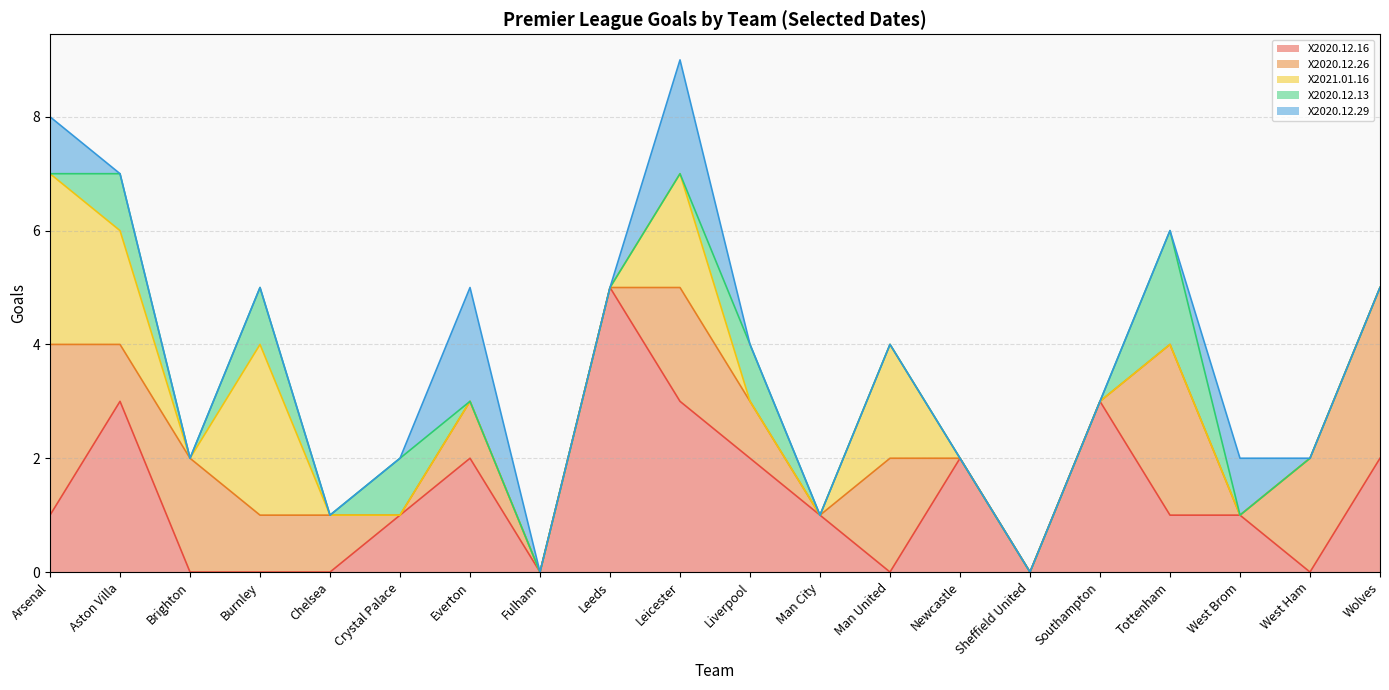

How many lines are shown in the chart?

5